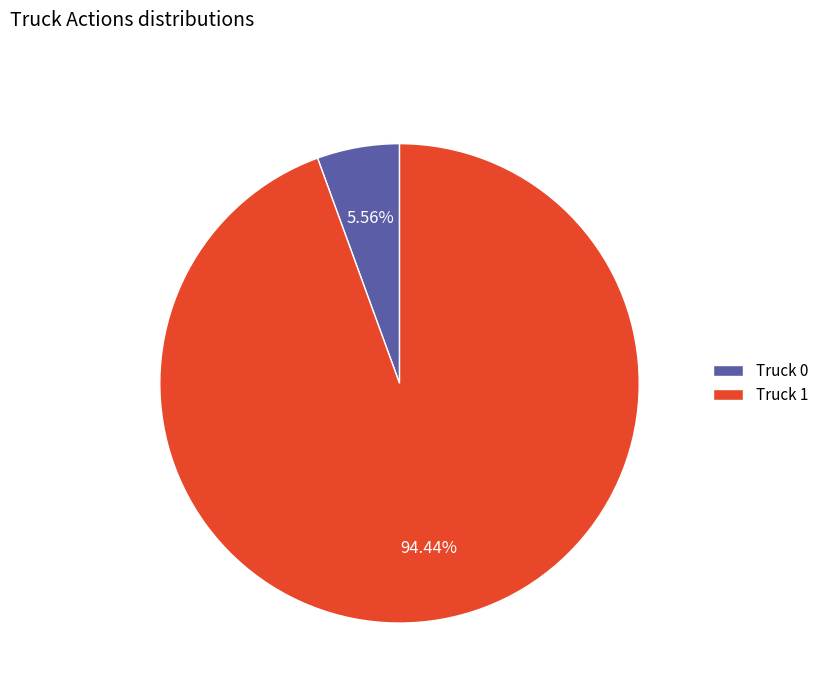

Approximately how many times larger is the value at Truck 0 compared to Truck 1?

0.1